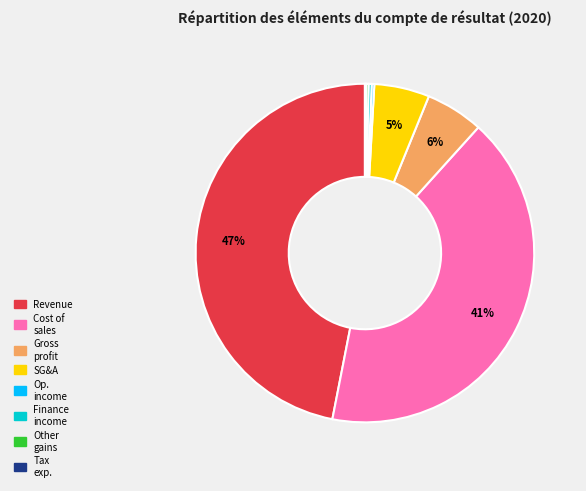

To the nearest percent, what percentage of the pie is SG&A?

5%